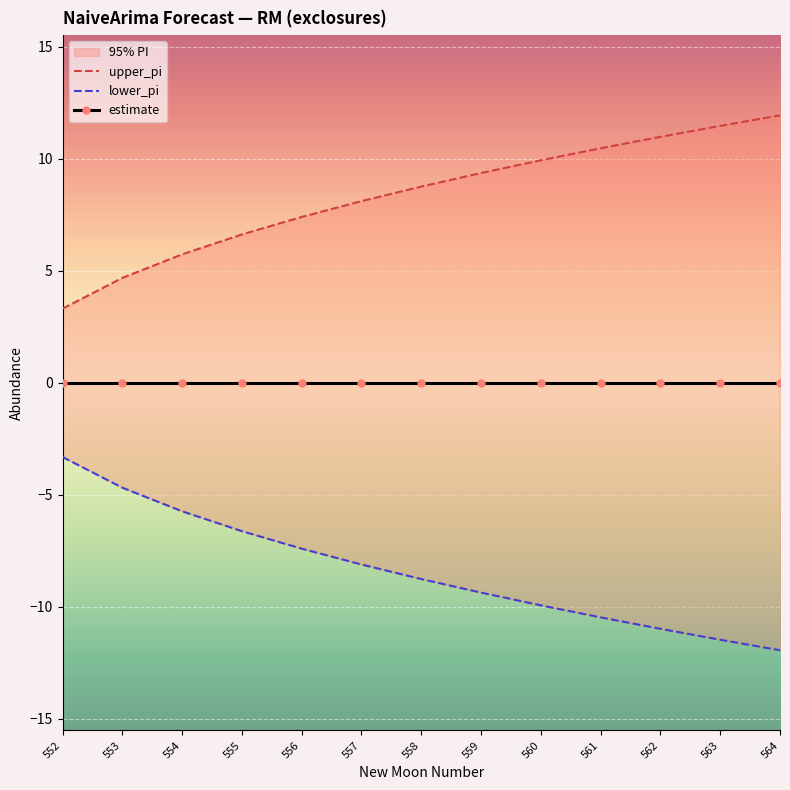

Reading left to right, transcribe all the data shown in this chart.

upper_pi: 552=3.3	553=4.7	554=5.7	555=6.6	556=7.4	557=8.1	558=8.8	559=9.4	560=9.9	561=10.5	562=11.0	563=11.5	564=11.9
lower_pi: 552=-3.3	553=-4.7	554=-5.7	555=-6.6	556=-7.4	557=-8.1	558=-8.8	559=-9.4	560=-9.9	561=-10.5	562=-11.0	563=-11.5	564=-11.9
estimate: 552=0.0	553=0.0	554=0.0	555=0.0	556=0.0	557=0.0	558=0.0	559=0.0	560=0.0	561=0.0	562=0.0	563=0.0	564=0.0